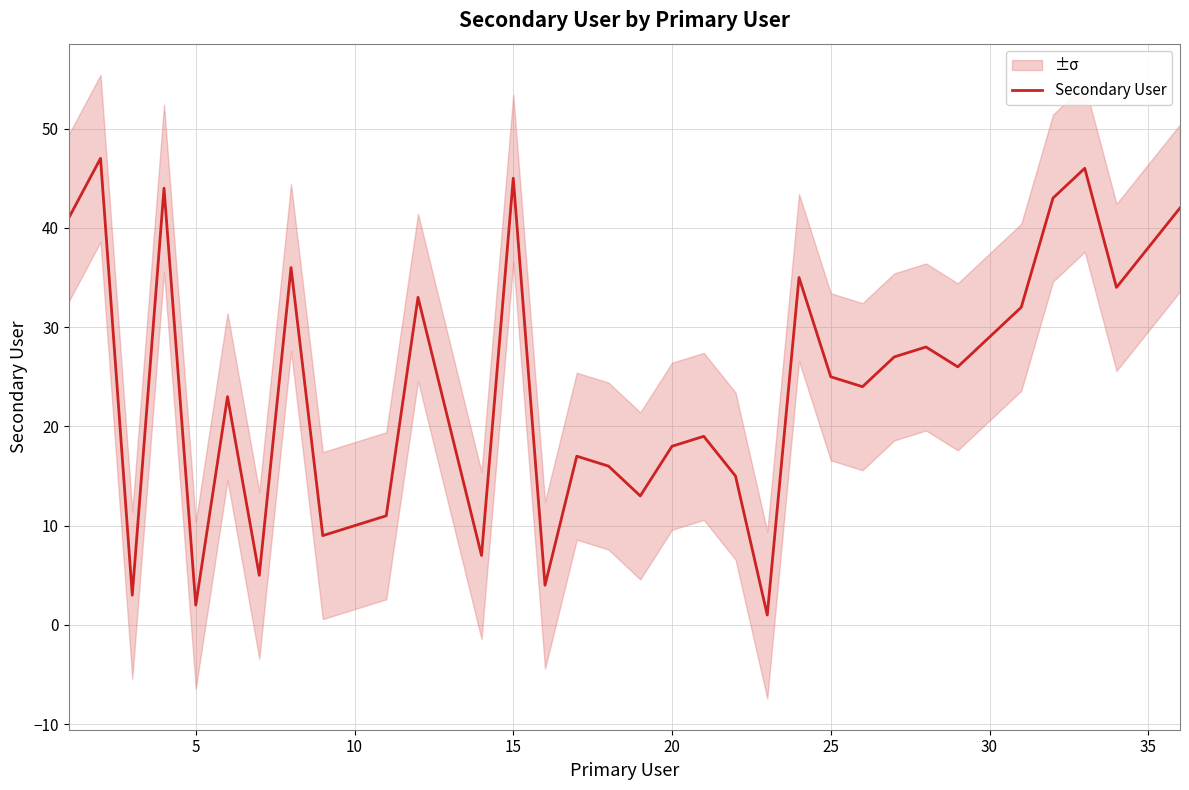

What is the difference between the second highest and minimum values?

45